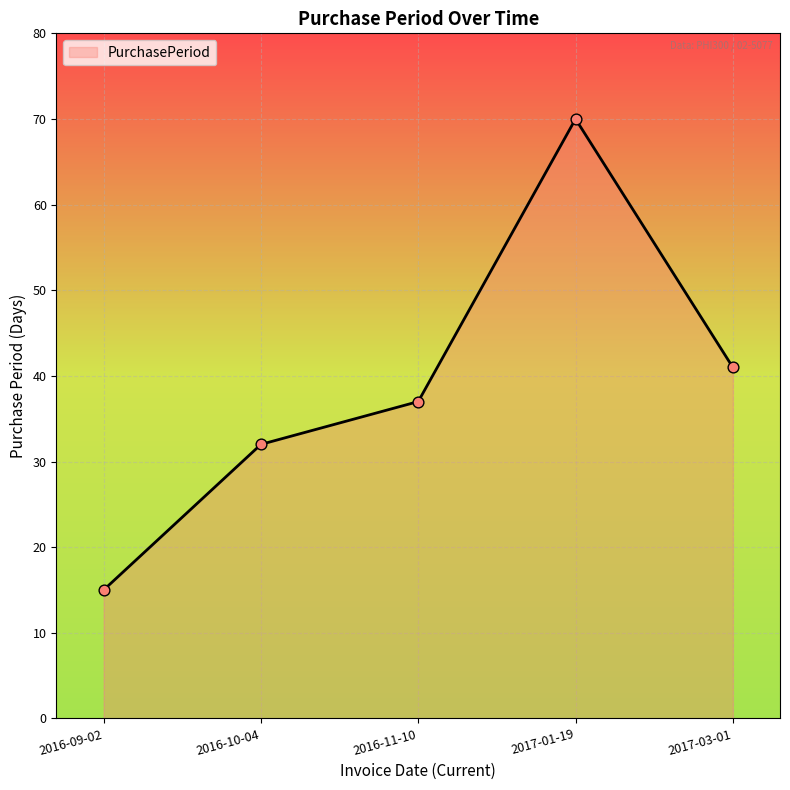

What is the change in value from 2017-01-19 to 2017-03-01?

-29